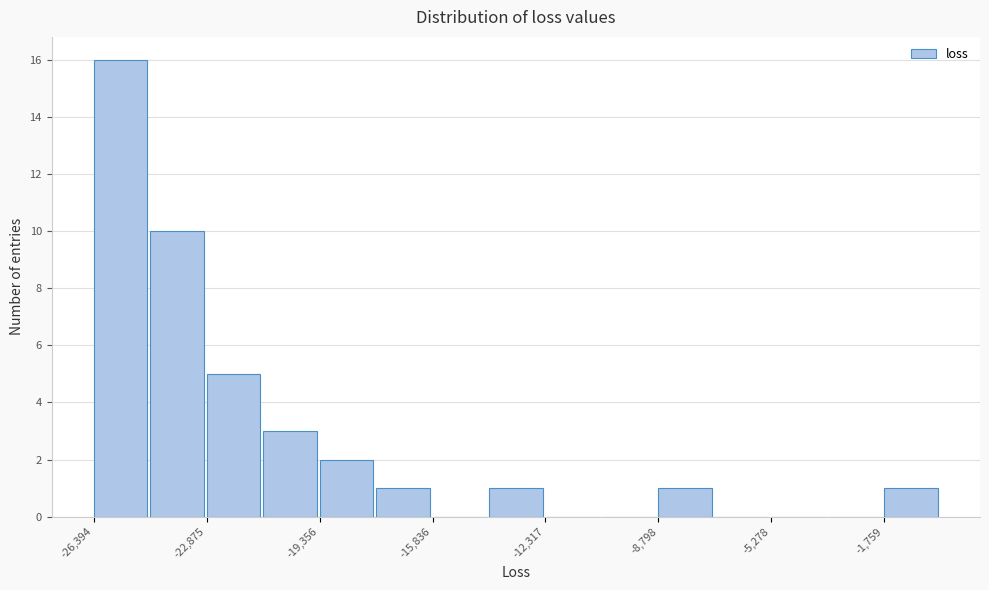

Around what value on the x-axis is the tallest bar? Give the approximate position of its centre, as read against the axis.

-25500